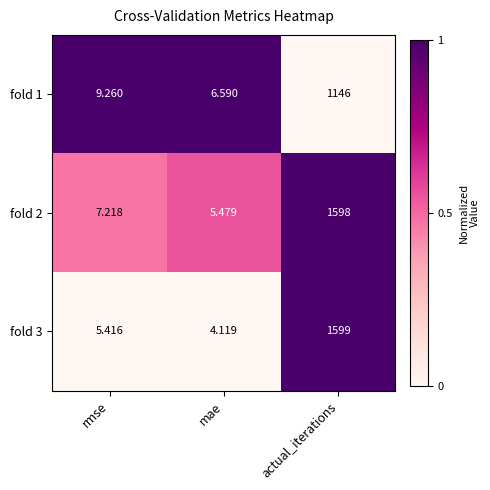

Which category has the lowest value in the fold 3 series?

mae